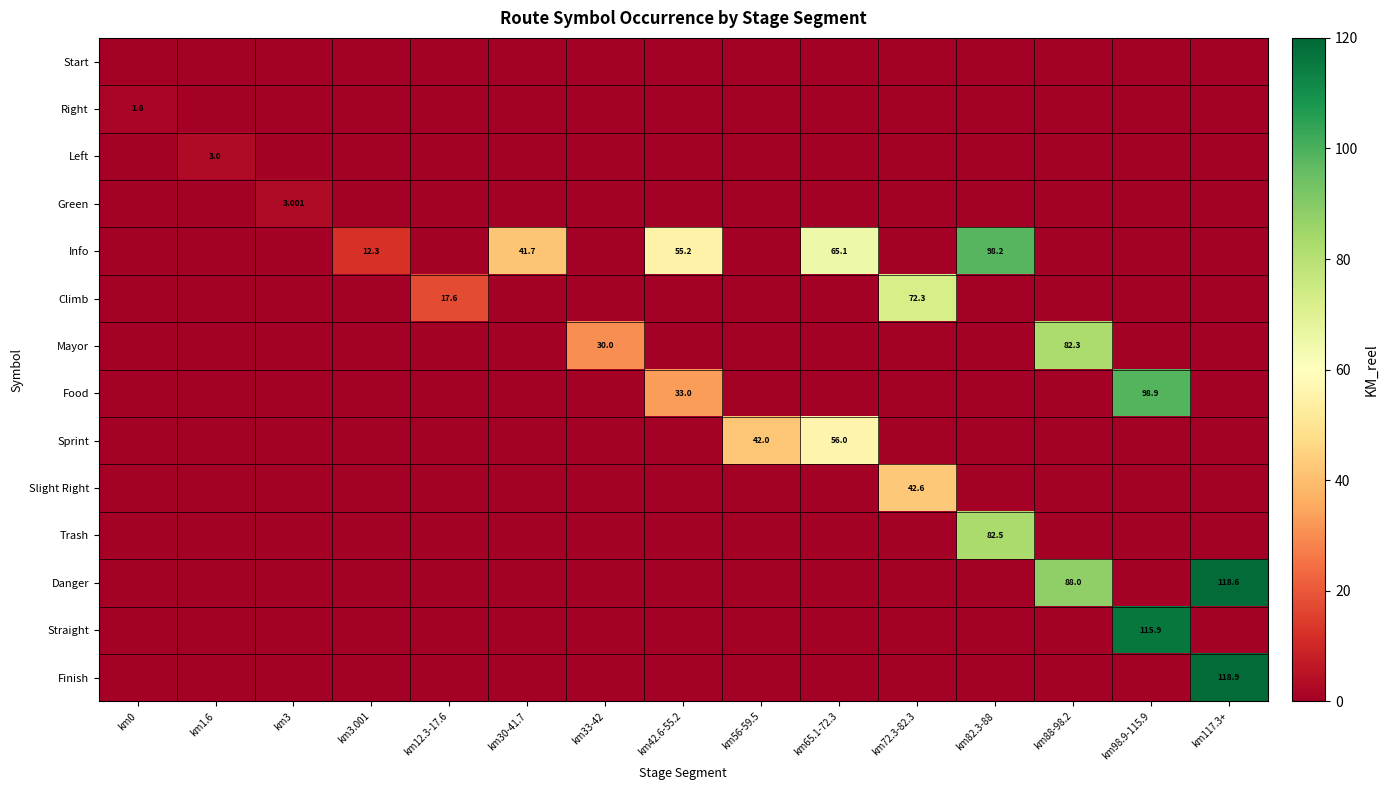

The Start series shows 0.0 at km88-98.2. True or false?

True